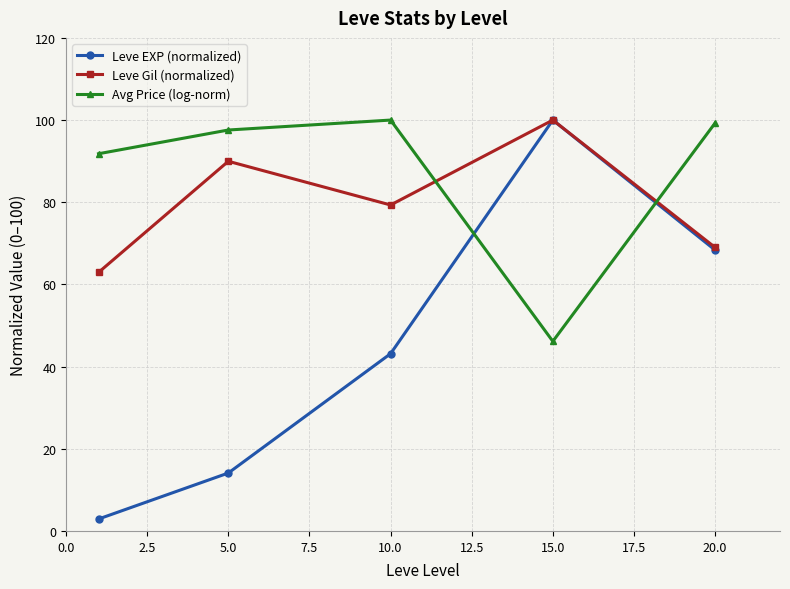

What is the lowest value of the Leve Gil (normalized) series?

62.9